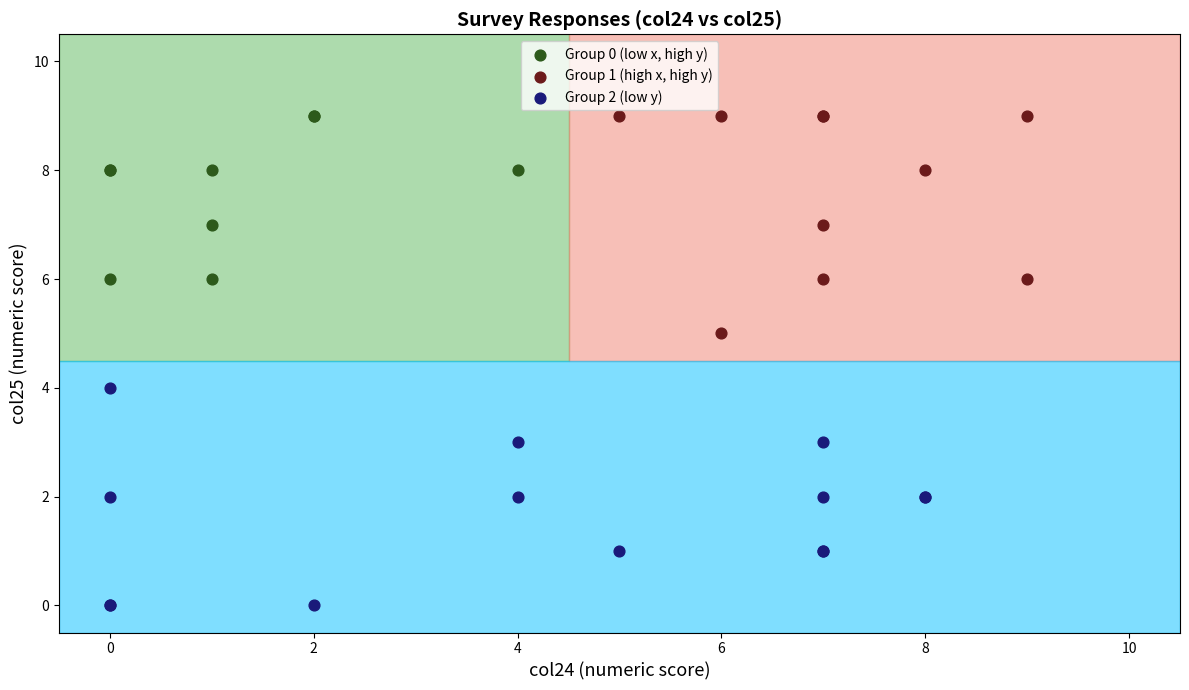

Which series reaches the minimum Y coordinate?

Group 2 (low y)